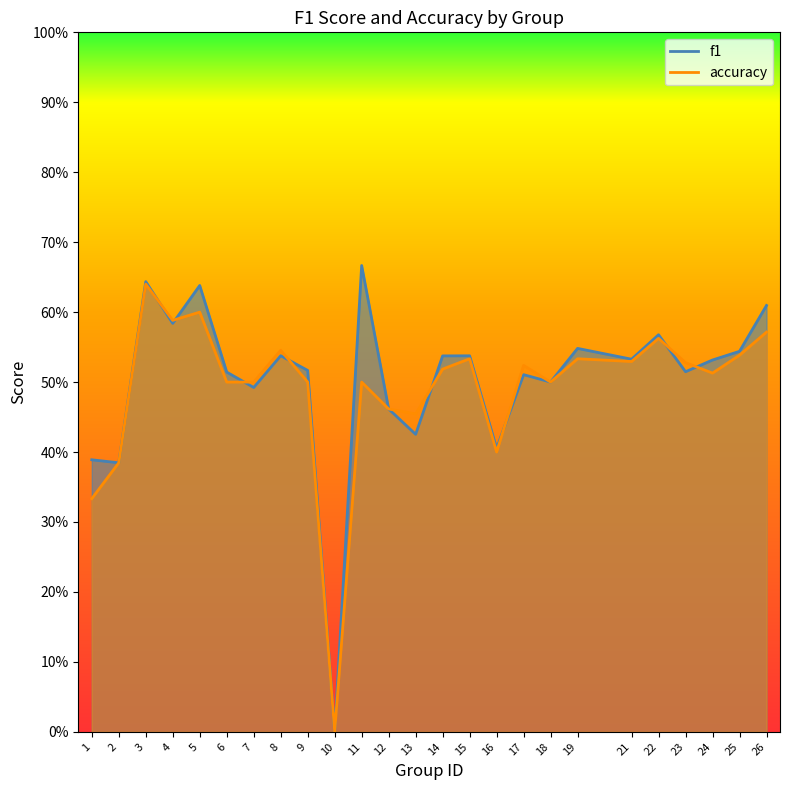

What is the greatest value displayed?

0.7